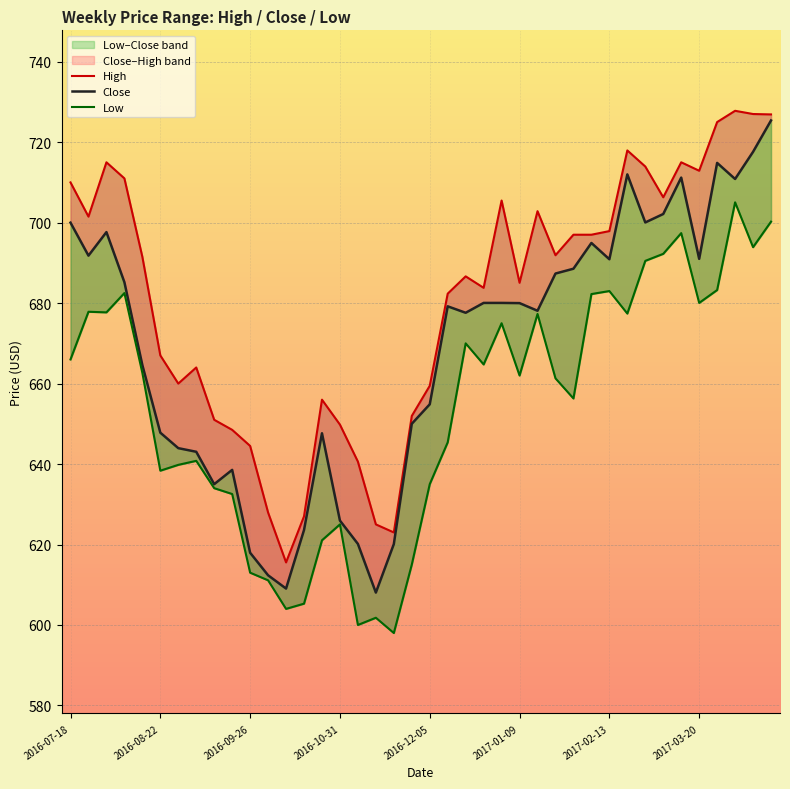

The Close series shows 678.1 at 26. True or false?

True